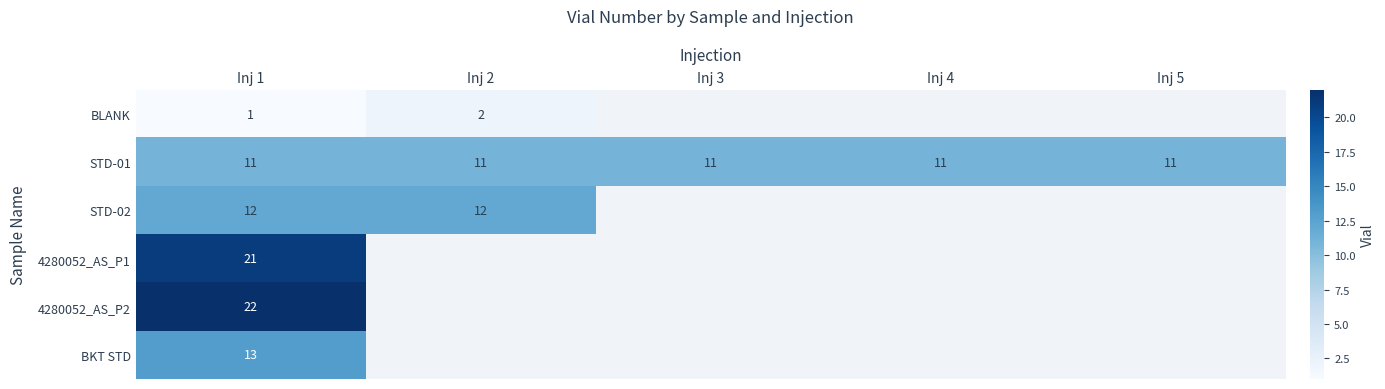

The 4280052_AS_P1 series shows 21 at Inj 1. True or false?

True